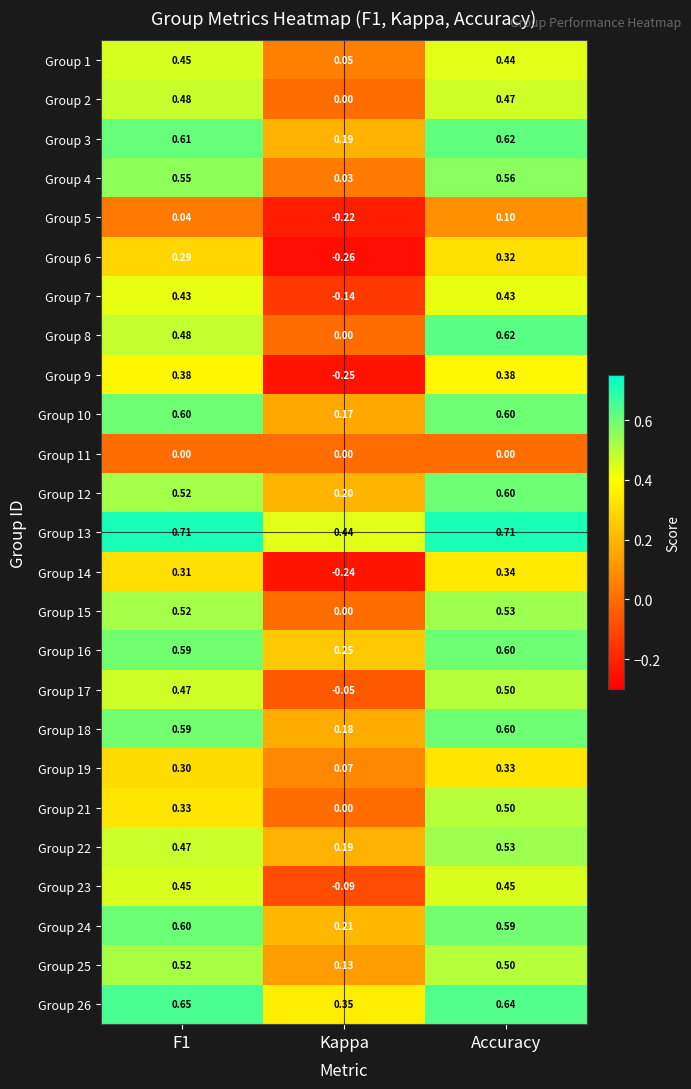

At which label does Group 26 reach its minimum?

Kappa